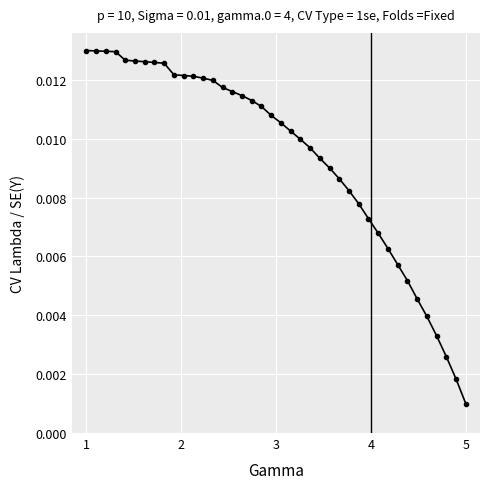

What is the sum of all values?

0.4